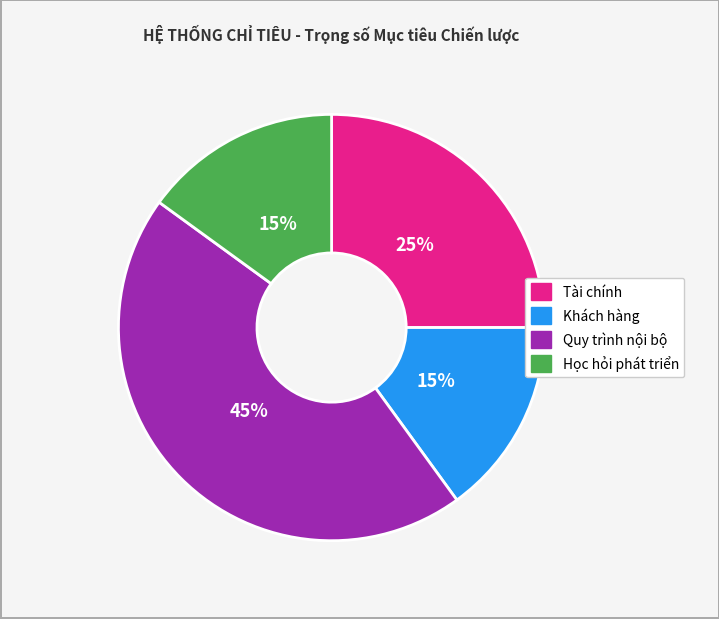

To the nearest percent, what portion does Quy trình nội bộ represent?

45%